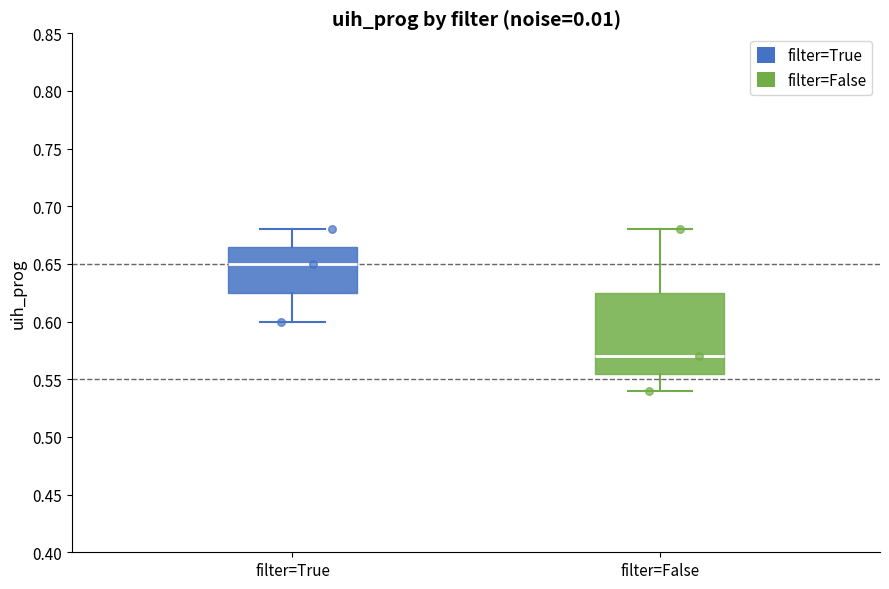

Reading left to right, transcribe this box plot: for each box, give where its median line is, the range the box spans, and where its two whiskers end, as read against the y-axis. The values are not printed on the chart, so give them approximately, as read against the axis.

filter=True: median 0.650, box 0.625 to 0.665, whiskers 0.600 to 0.680
filter=False: median 0.570, box 0.555 to 0.625, whiskers 0.540 to 0.680